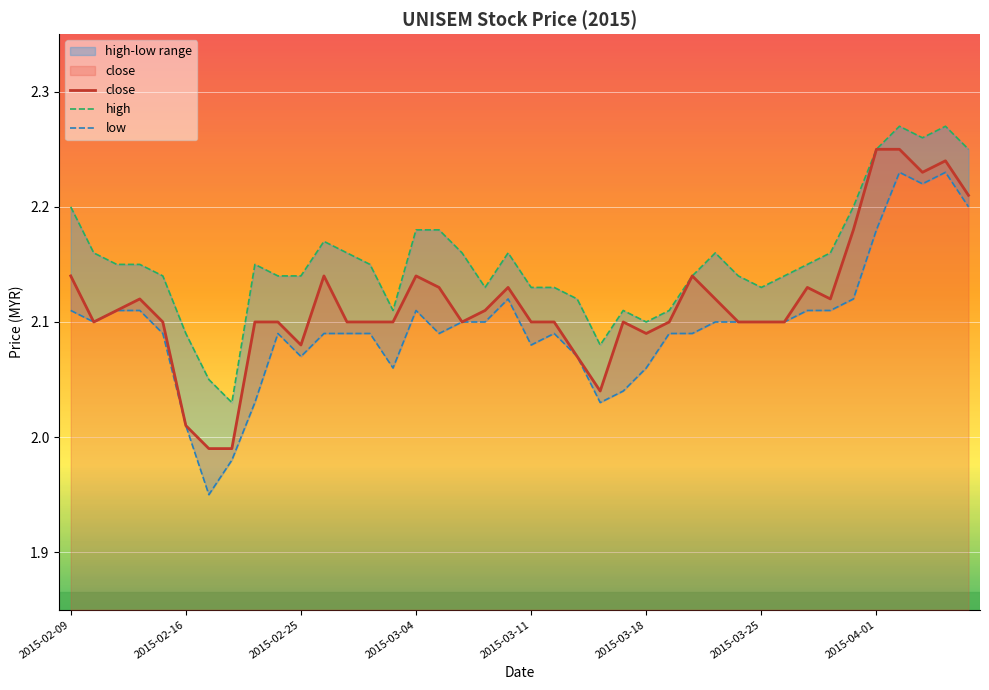

Reading left to right, what are all the values shown in this chart?

close: 2.1	2.1	2.1	2.1	2.1	2.0	2.0	2.0	2.1	2.1	2.1	2.1	2.1	2.1	2.1	2.1	2.1	2.1	2.1	2.1	2.1	2.1	2.1	2.0	2.1	2.1	2.1	2.1	2.1	2.1	2.1	2.1	2.1	2.1	2.2	2.2	2.2	2.2	2.2	2.2
high: 2.2	2.2	2.1	2.1	2.1	2.1	2.0	2.0	2.1	2.1	2.1	2.2	2.2	2.1	2.1	2.2	2.2	2.2	2.1	2.2	2.1	2.1	2.1	2.1	2.1	2.1	2.1	2.1	2.2	2.1	2.1	2.1	2.1	2.2	2.2	2.2	2.3	2.3	2.3	2.2
low: 2.1	2.1	2.1	2.1	2.1	2.0	1.9	2.0	2.0	2.1	2.1	2.1	2.1	2.1	2.1	2.1	2.1	2.1	2.1	2.1	2.1	2.1	2.1	2.0	2.0	2.1	2.1	2.1	2.1	2.1	2.1	2.1	2.1	2.1	2.1	2.2	2.2	2.2	2.2	2.2